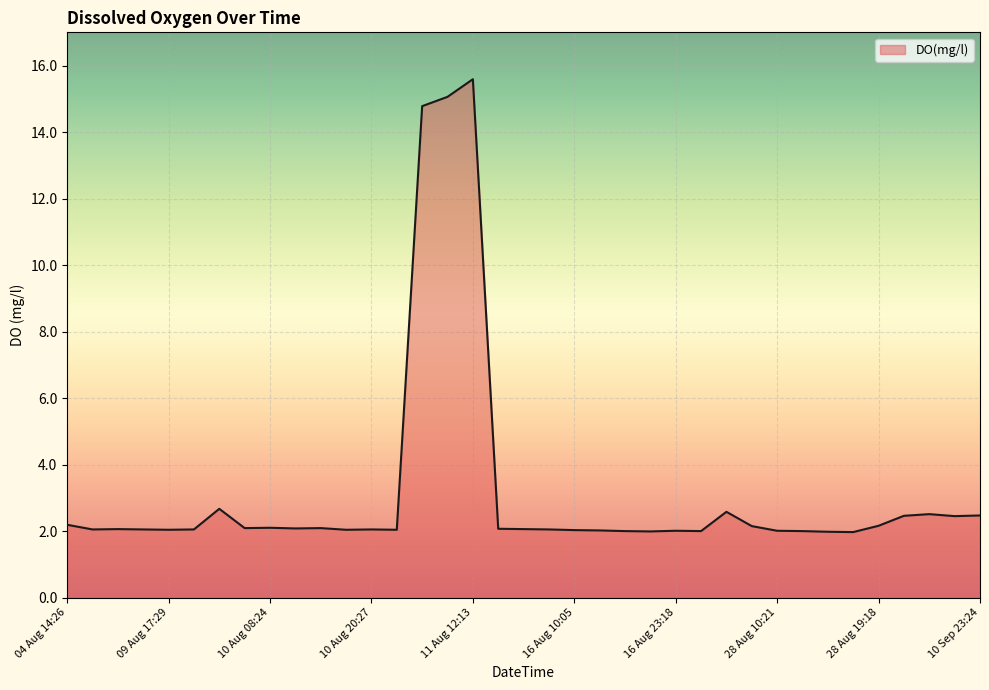

What is the difference between the maximum and minimum values?

13.6